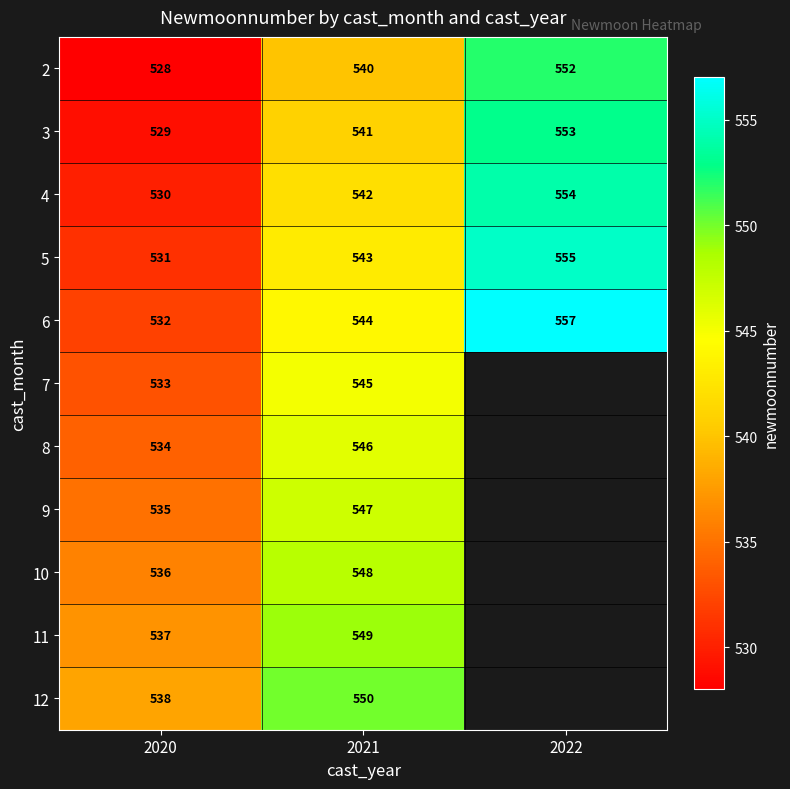

Count the 5 values in the range 531 to 555.

3